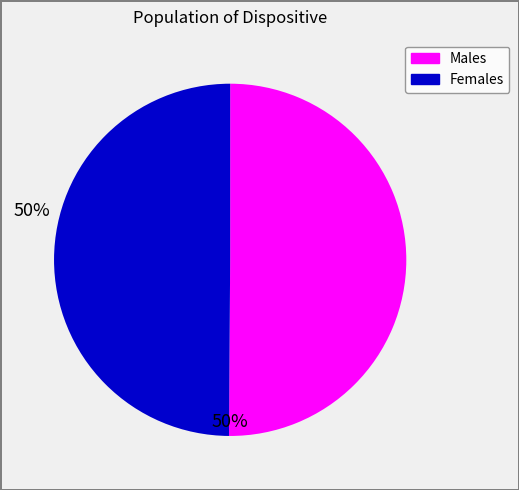

How many slices are in this pie chart?

2